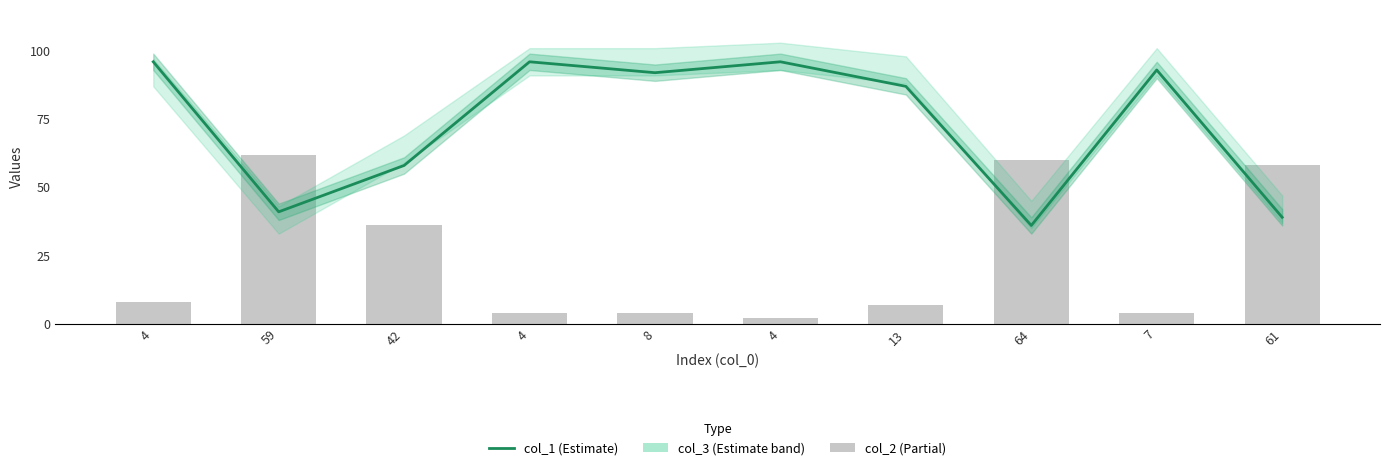

At how many categories does at least one series exceed 89?

5